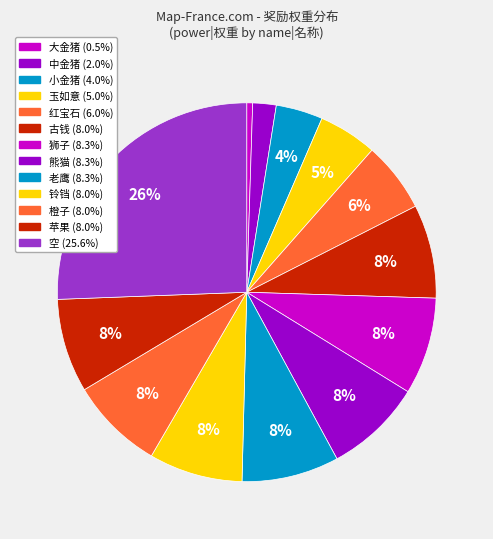

To the nearest percent, what is the average slice percentage?

8%